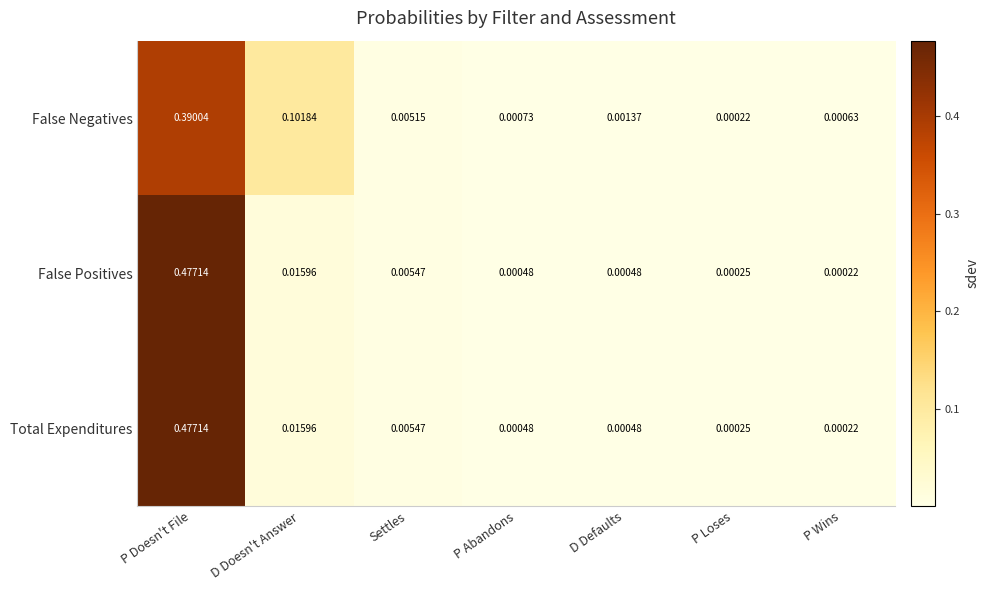

At which category is the sum across all series the highest?

P Doesn't File